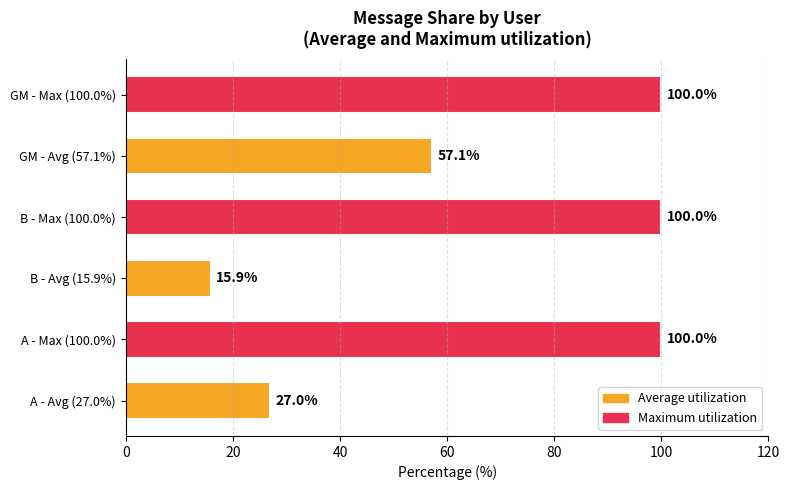

Reading bottom to top, what are all the values shown in this chart?

A - Avg (27.0%)=27.0	A - Max (100.0%)=100.0	B - Avg (15.9%)=15.9	B - Max (100.0%)=100.0	GM - Avg (57.1%)=57.1	GM - Max (100.0%)=100.0